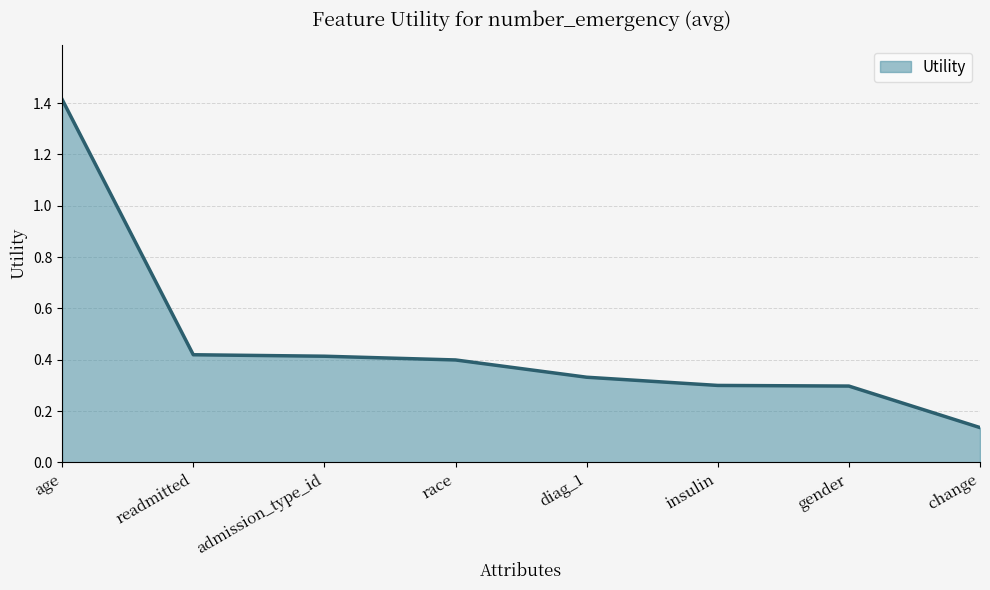

What position from the right is age?

8